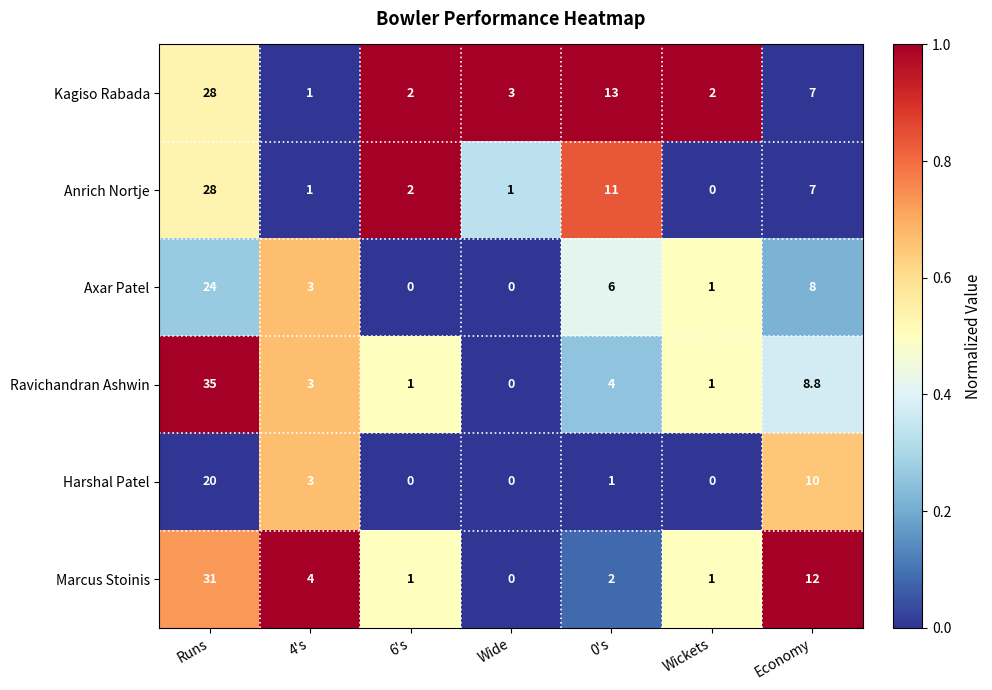

Where does the Ravichandran Ashwin series first go above 3?

Runs